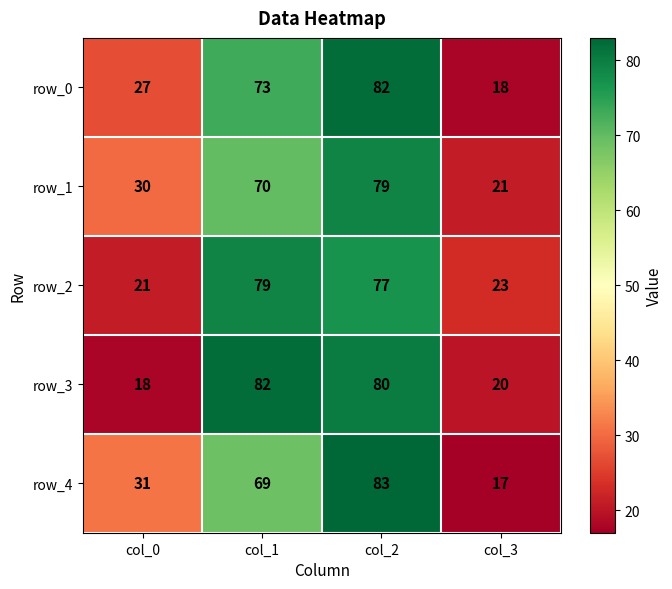

What is the greatest value displayed?

83